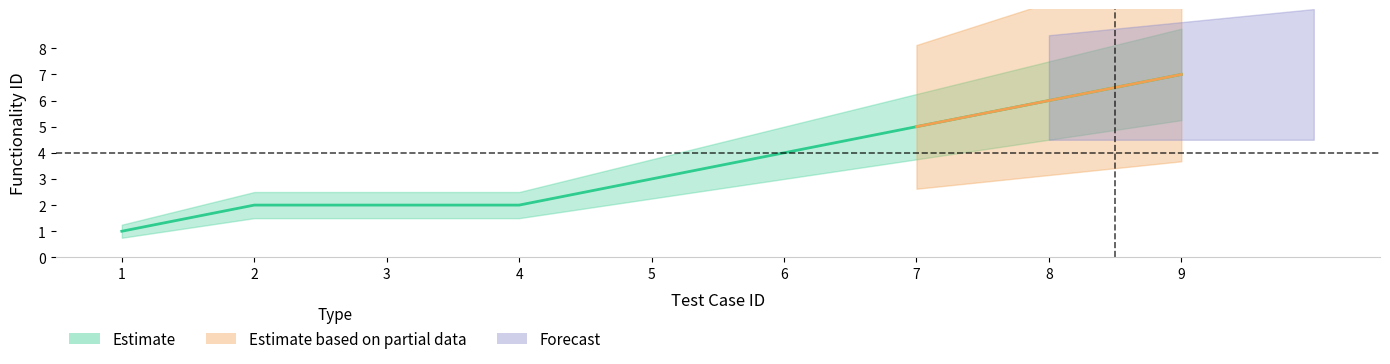

What is the sum of all upper_bound values?

38.4